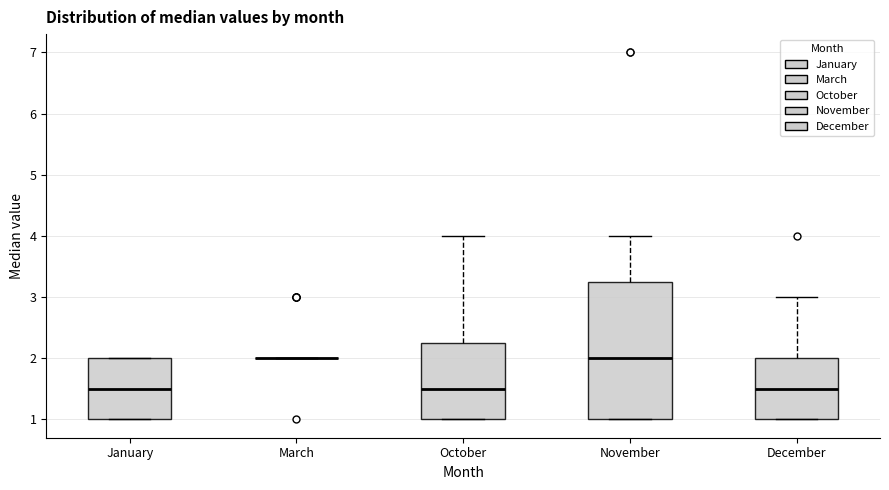

Reading left to right, read every box against the y-axis: the position of its median line, the range the box covers, and the ends of its whiskers. The values are not printed on the chart, so give them approximately, as read against the axis.

January: median 1.5, box 1.0 to 2.0, whiskers 1.0 to 2.0
March: box collapsed to a line at 2.0, whiskers 2.0 to 2.0
October: median 1.5, box 1.0 to 2.3, whiskers 1.0 to 4.0
November: median 2.0, box 1.0 to 3.3, whiskers 1.0 to 4.0
December: median 1.5, box 1.0 to 2.0, whiskers 1.0 to 3.0